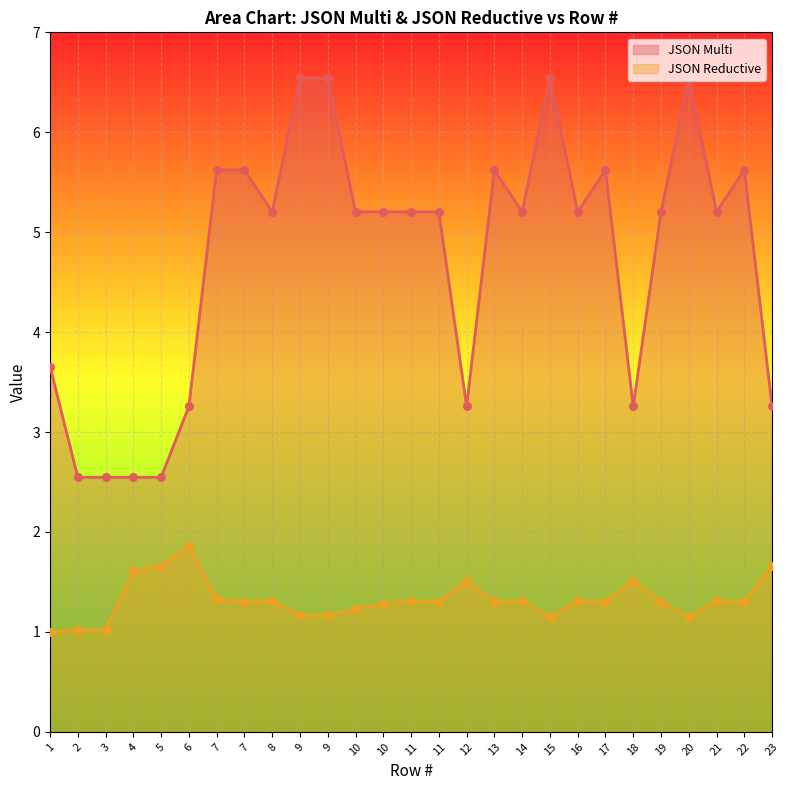

Which series has the largest total across all categories?

JSON Multi